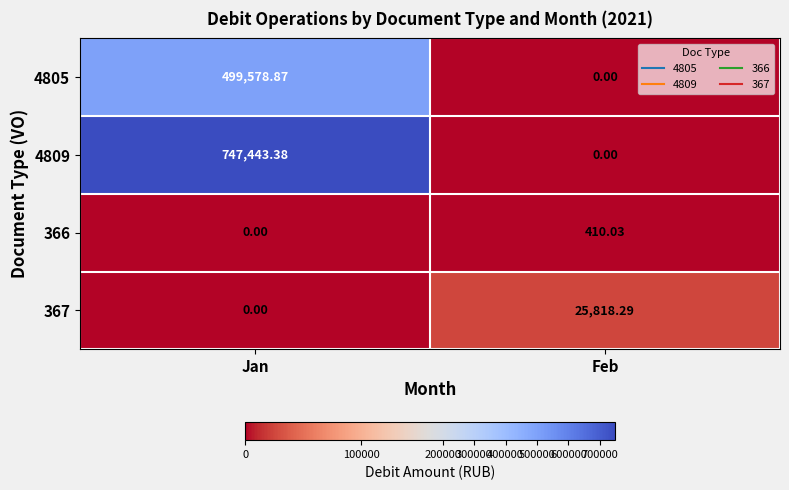

Which series has the largest total across all categories?

4809